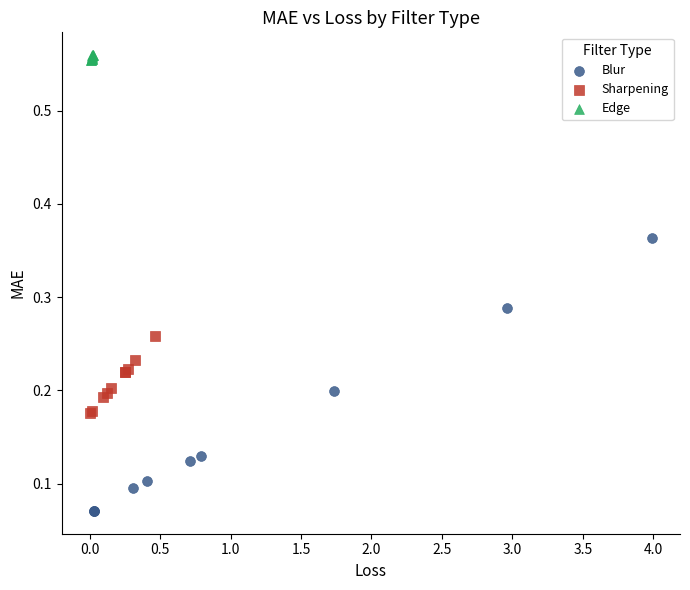

Which series contains the lowest Y value?

Blur